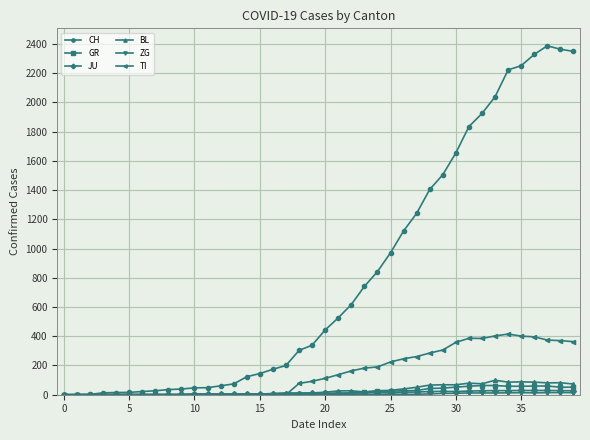

Which series has the largest range (max minus min)?

CH